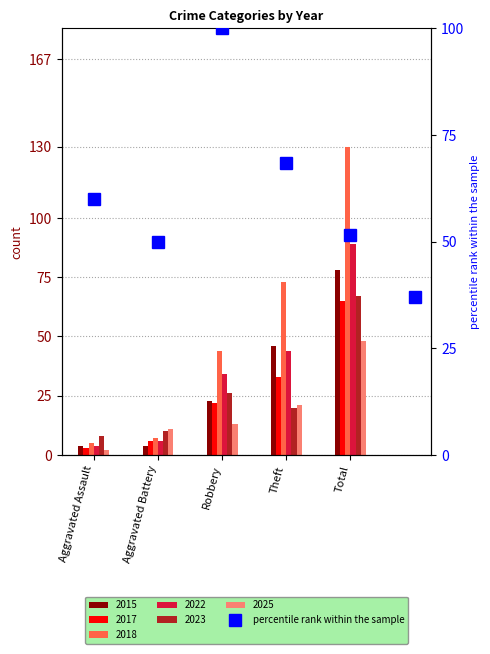

List the labels in order of value, largest first.

Robbery, Theft, Aggravated Assault, Total, Aggravated Battery, 5